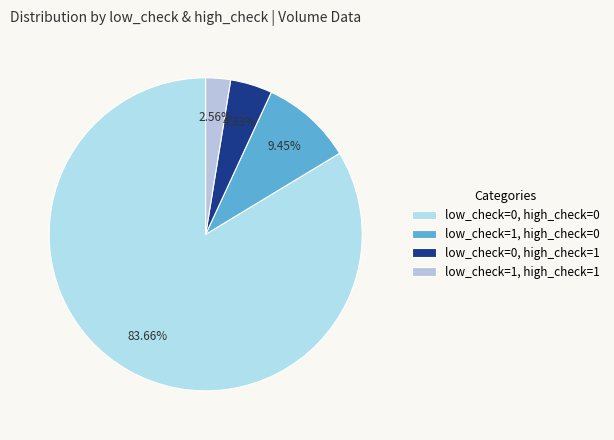

What is the majority slice?

low_check=0, high_check=0